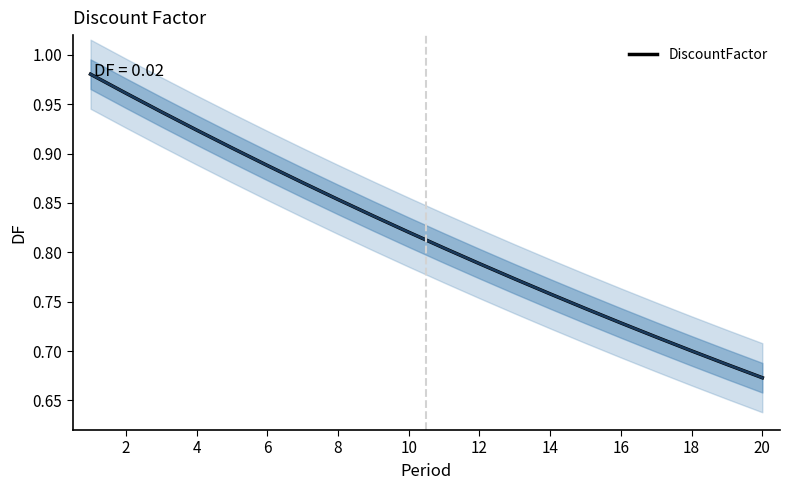

How many lines are shown in the chart?

1